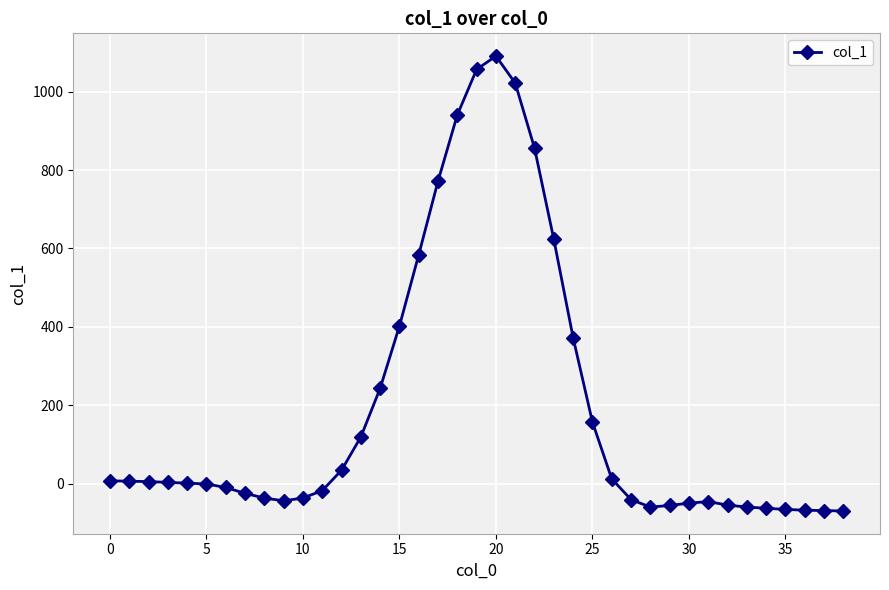

How many data points are less than 1?

19